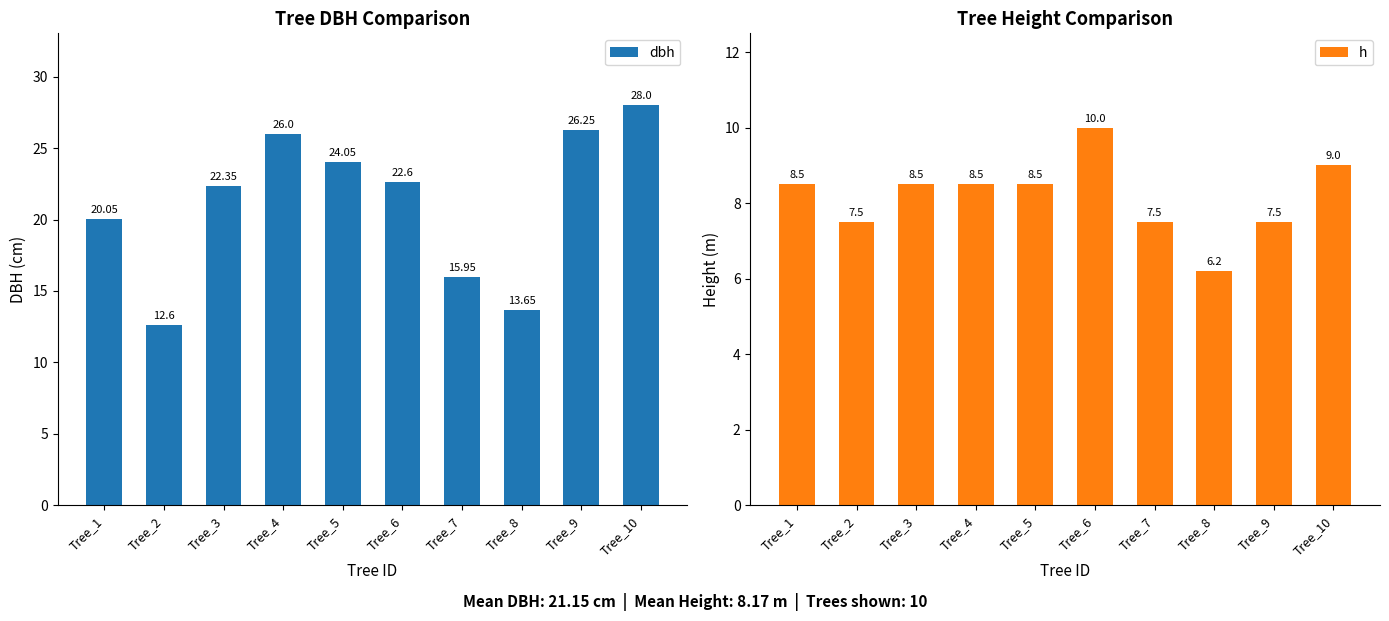

List the series in order of their overall mean, highest first.

dbh, h